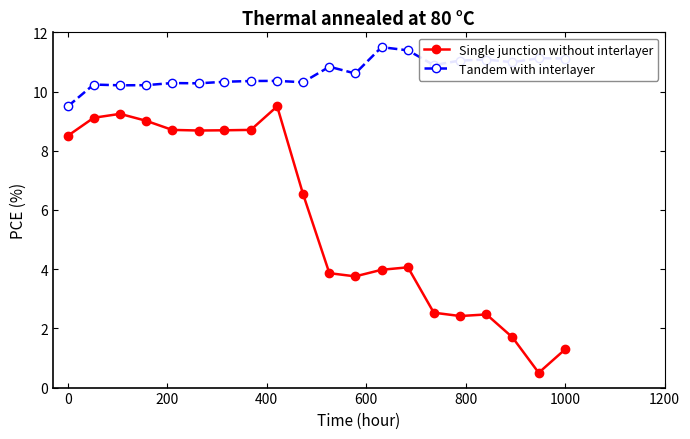

Which series has the widest spread of values?

Single junction without interlayer